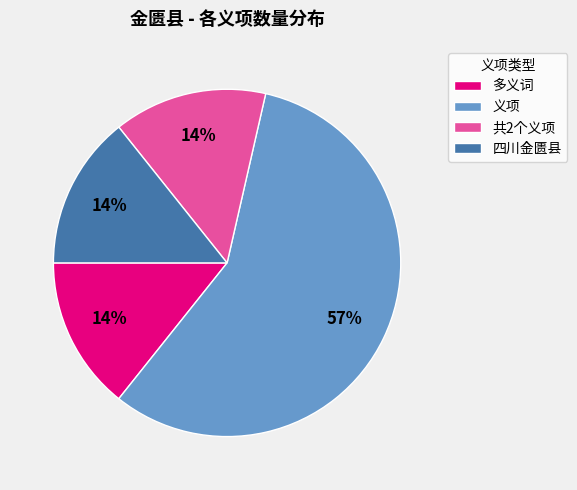

What percentage is the 共2个义项 slice, to the nearest percent?

14%